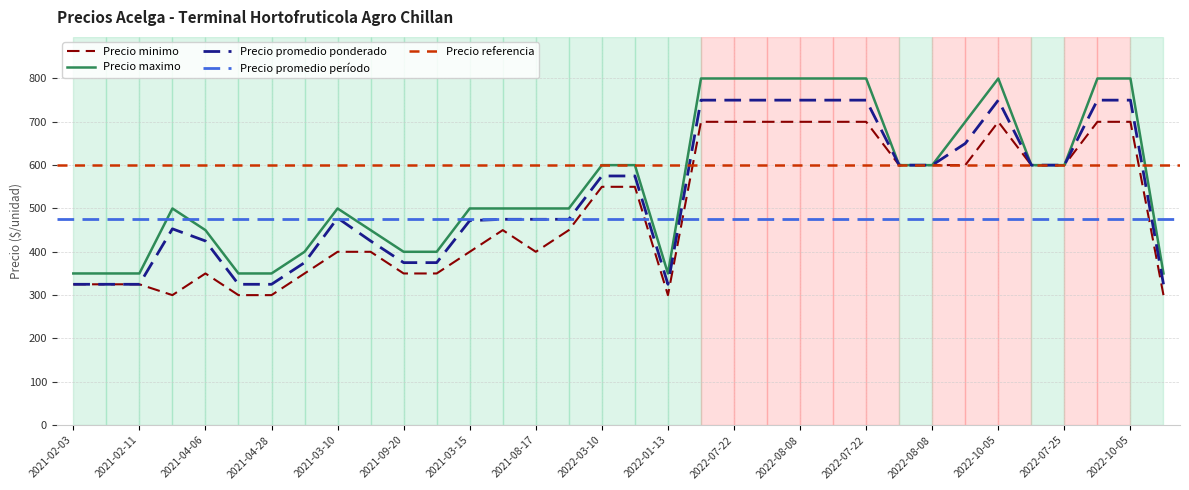

What is the total value across all series at 2021-10-14?

1125